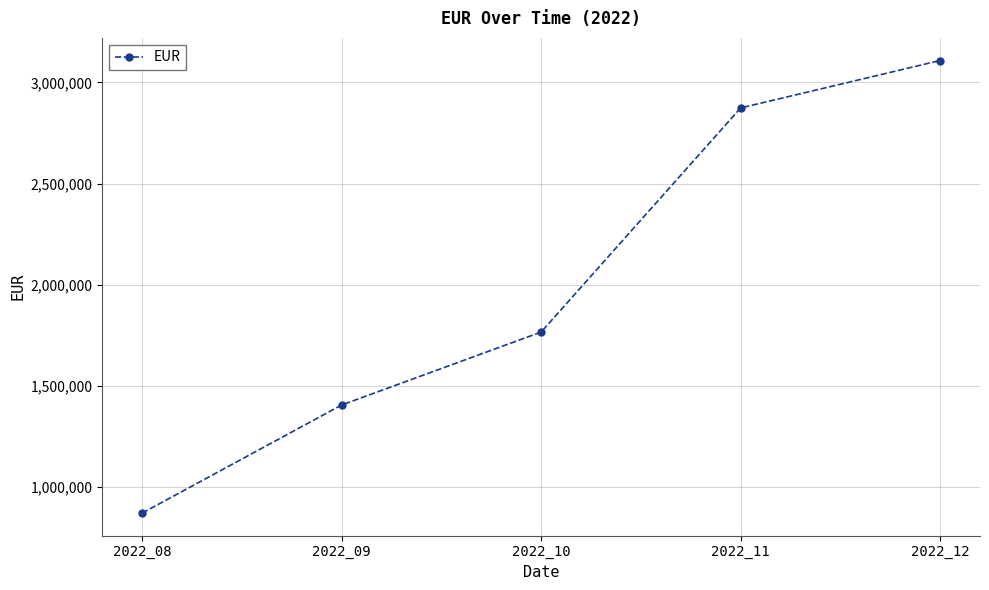

True or false: the data shows 2546056.6 at 2022_10.

False